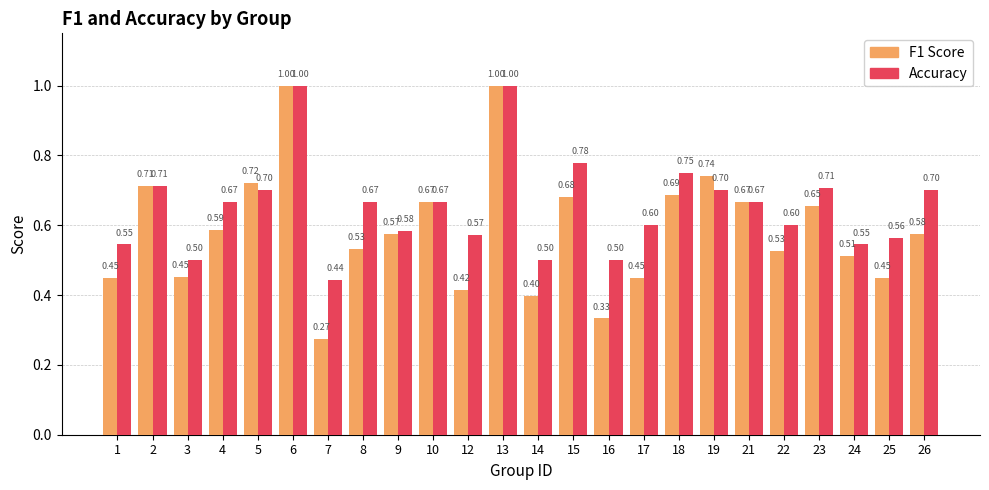

What is the total value across all series at 6?

2.0